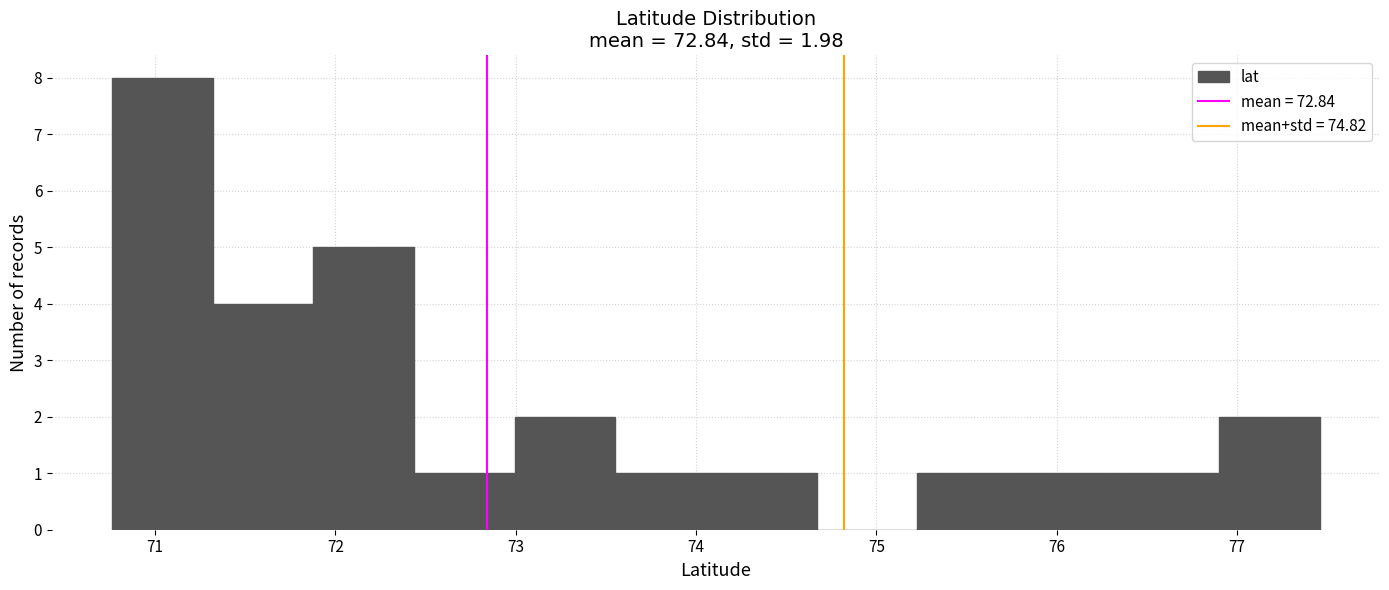

Over which range of the x-axis is the bar tallest?

70.8 to 71.3